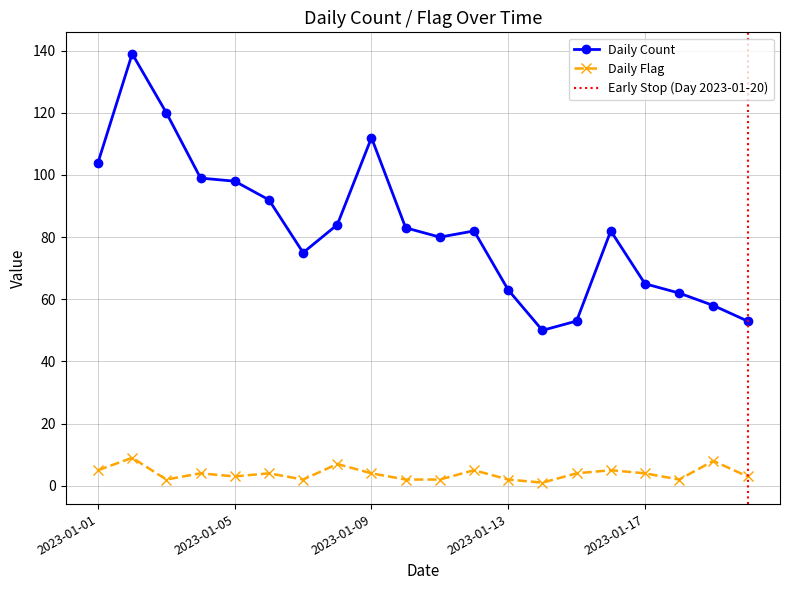

What is the minimum value for Daily Flag?

1